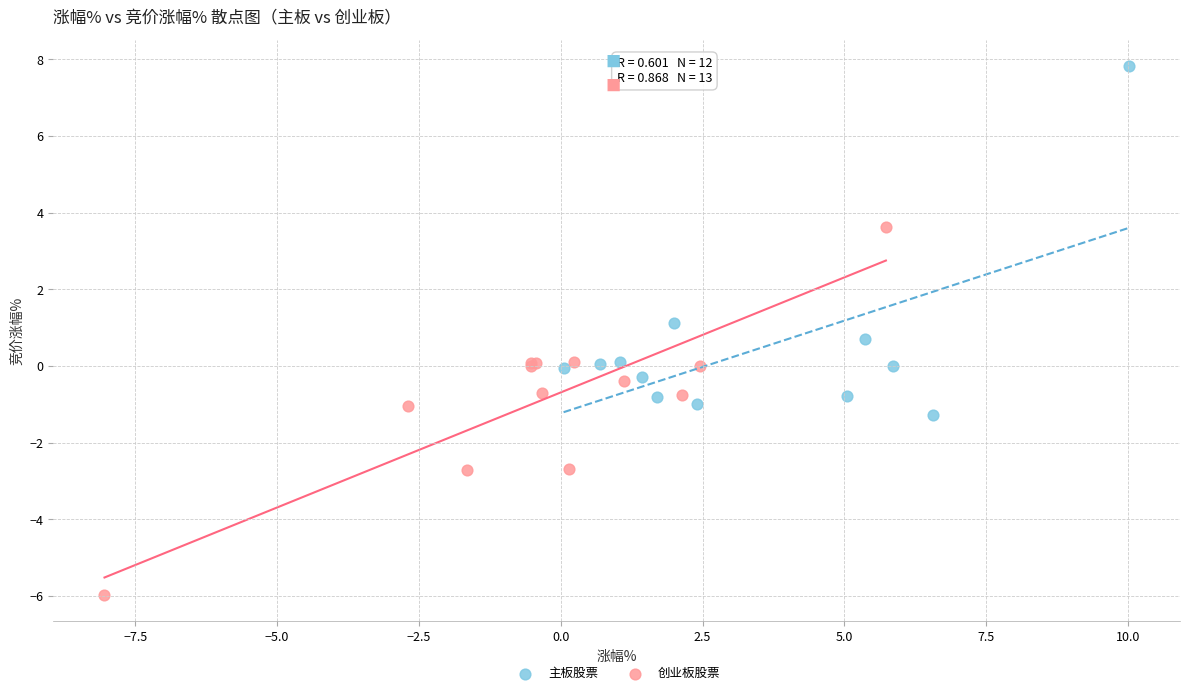

Which series reaches the maximum Y coordinate?

主板股票